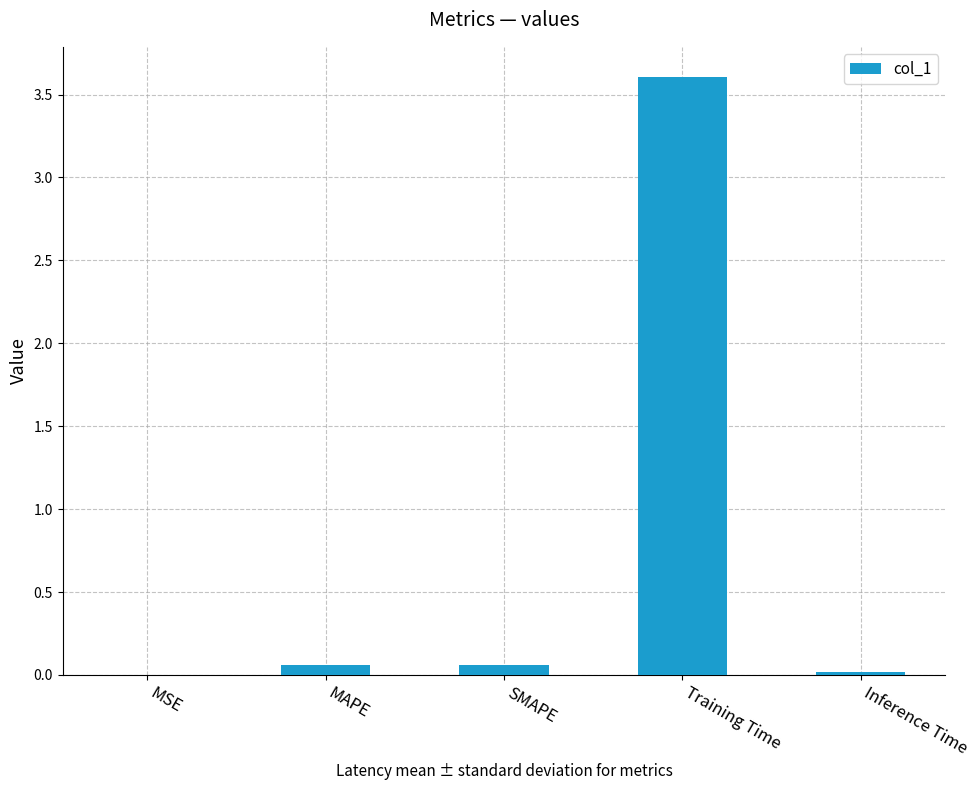

What value does the data have at Training Time?

3.6